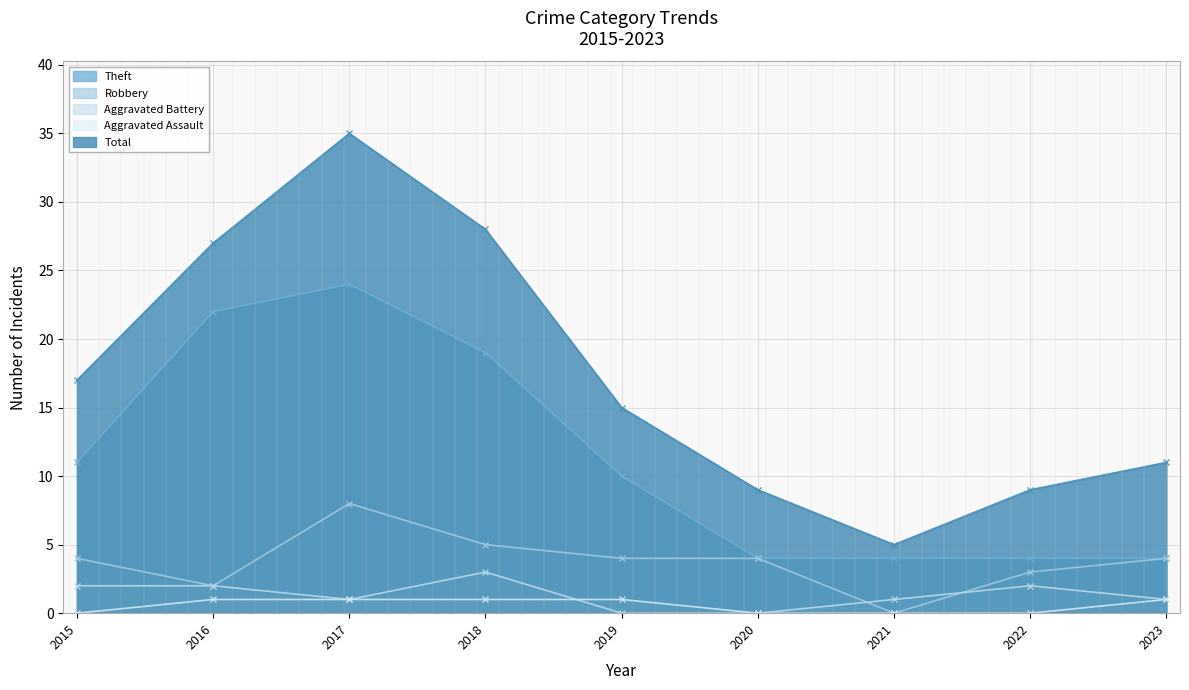

What value does the Total series have at 2023?

11